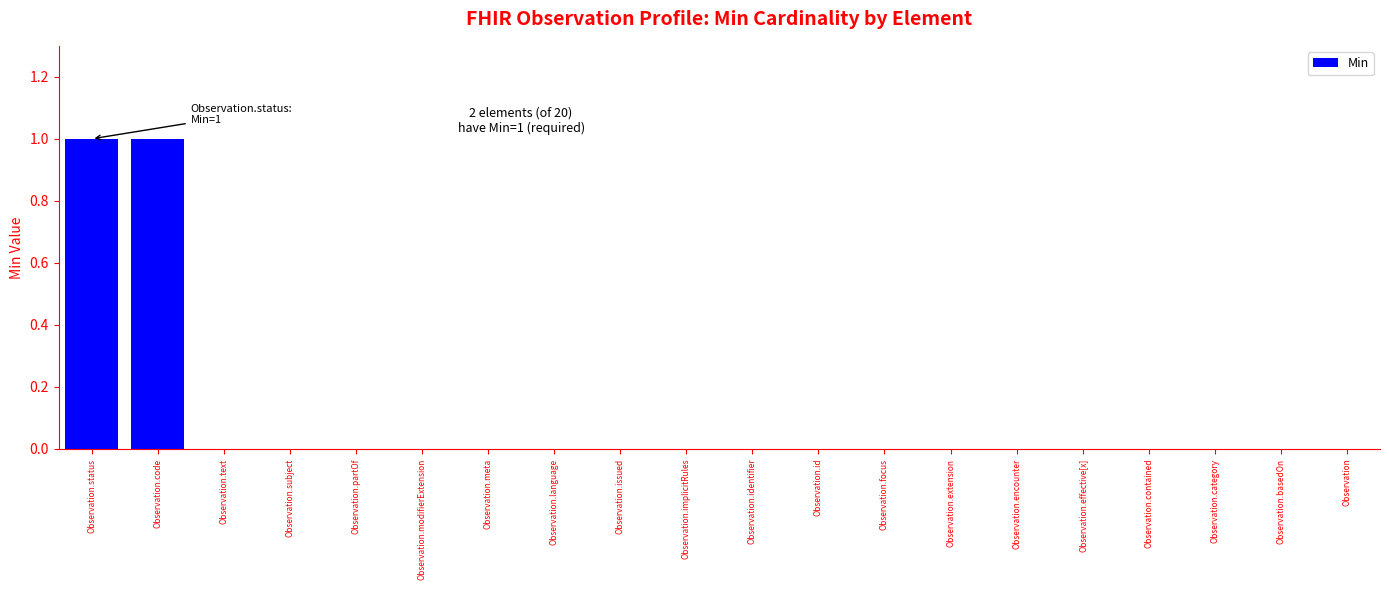

Which has a higher value, Observation.code or Observation.implicitRules?

Observation.code